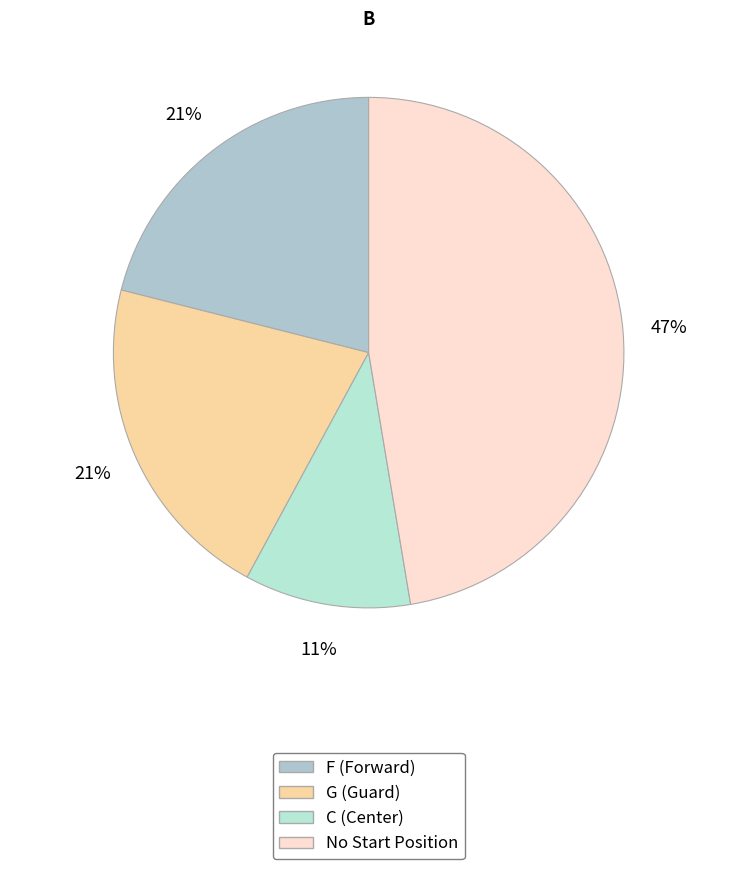

How many slices are in this pie chart?

4